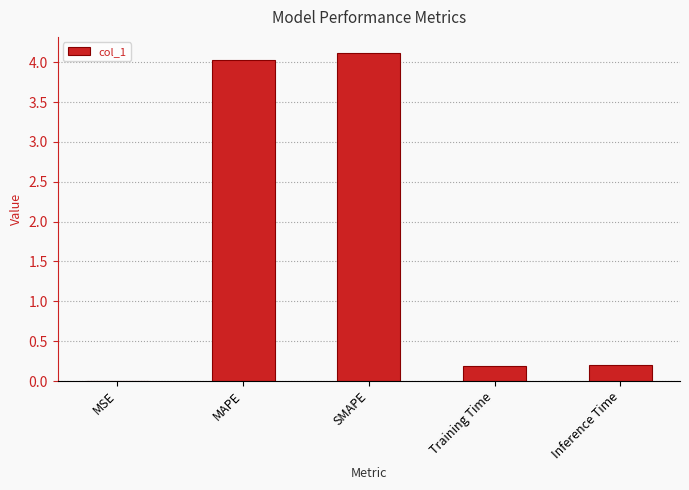

How many categories are shown in the chart?

5